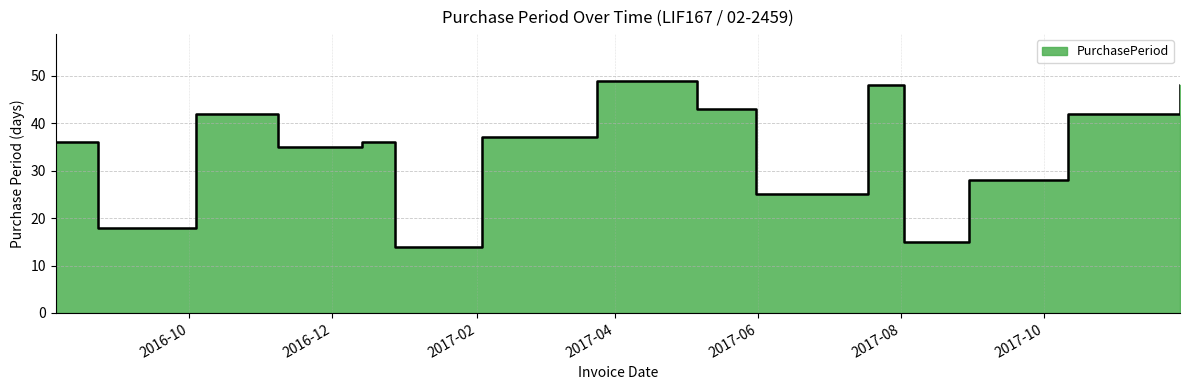

Reading left to right, what are all the values shown in this chart?

2016-08-05=36	2016-08-23=18	2016-10-04=42	2016-11-08=35	2016-12-14=36	2016-12-28=14	2017-02-03=37	2017-03-24=49	2017-05-06=43	2017-05-31=25	2017-07-18=48	2017-08-02=15	2017-08-30=28	2017-10-11=42	2017-11-28=48